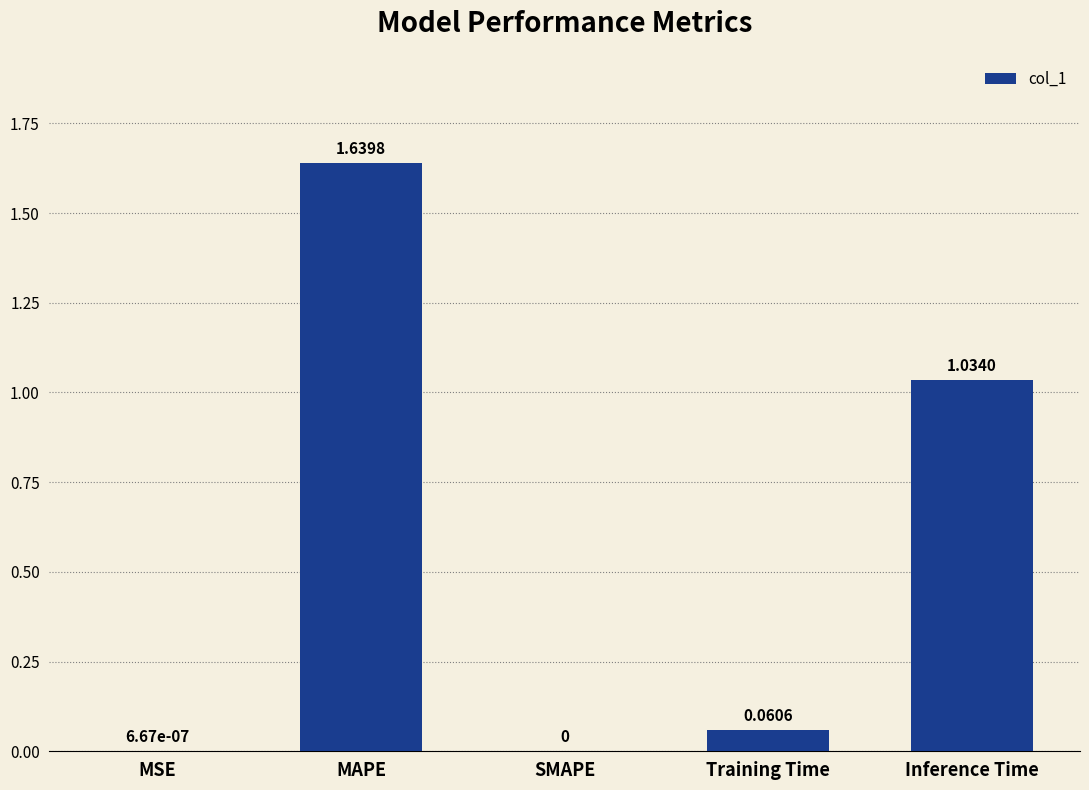

What is the sum of the values at Inference Time and MAPE?

2.7